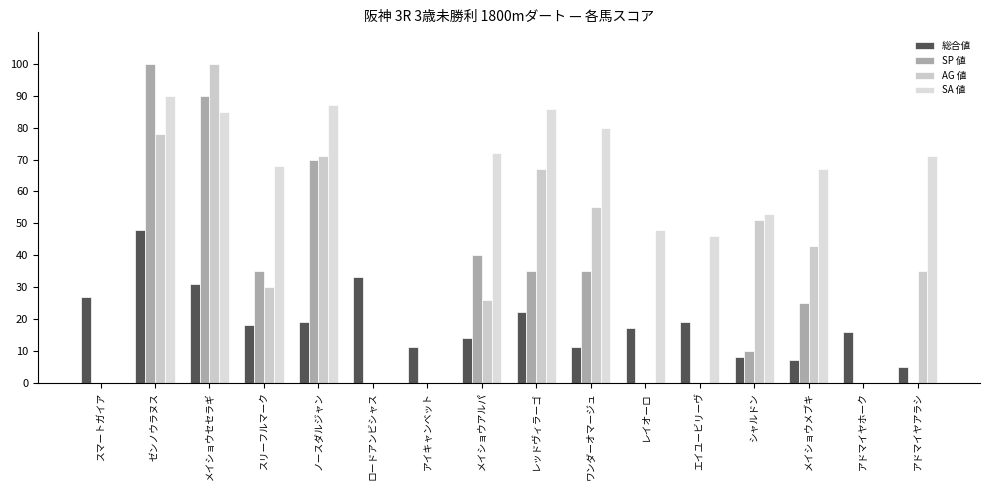

At how many categories does at least one series exceed 21?

14